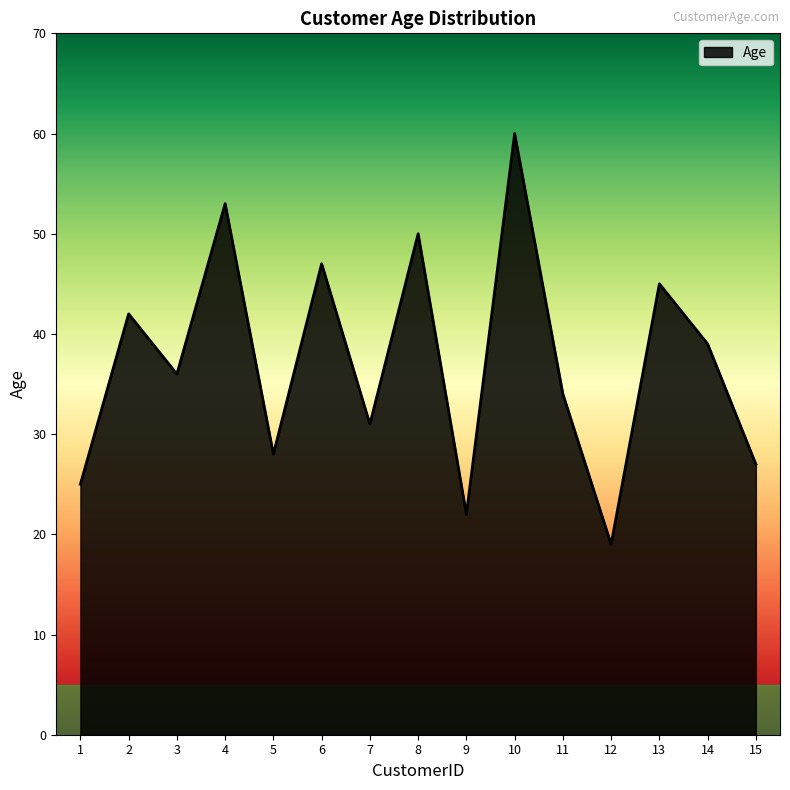

List the labels in order of value, smallest first.

12, 9, 1, 15, 5, 7, 11, 3, 14, 2, 13, 6, 8, 4, 10